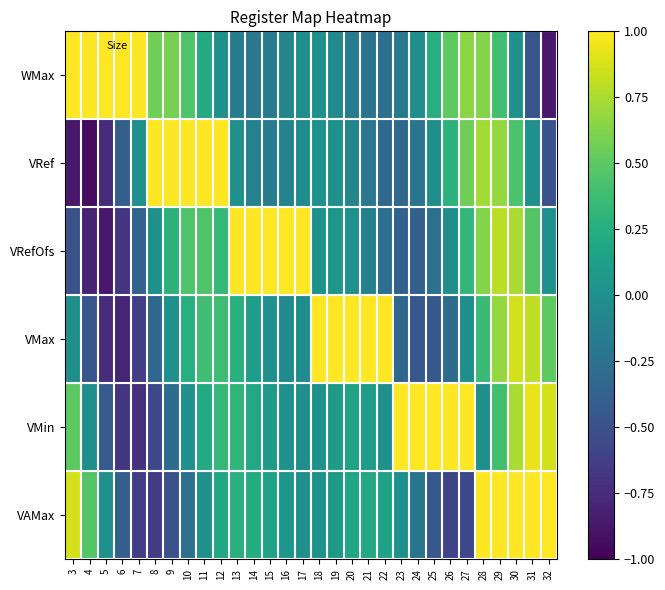

At 13, list the series in order from largest to smallest.

VRefOfs, VMin, VMax, VAMax, VRef, WMax